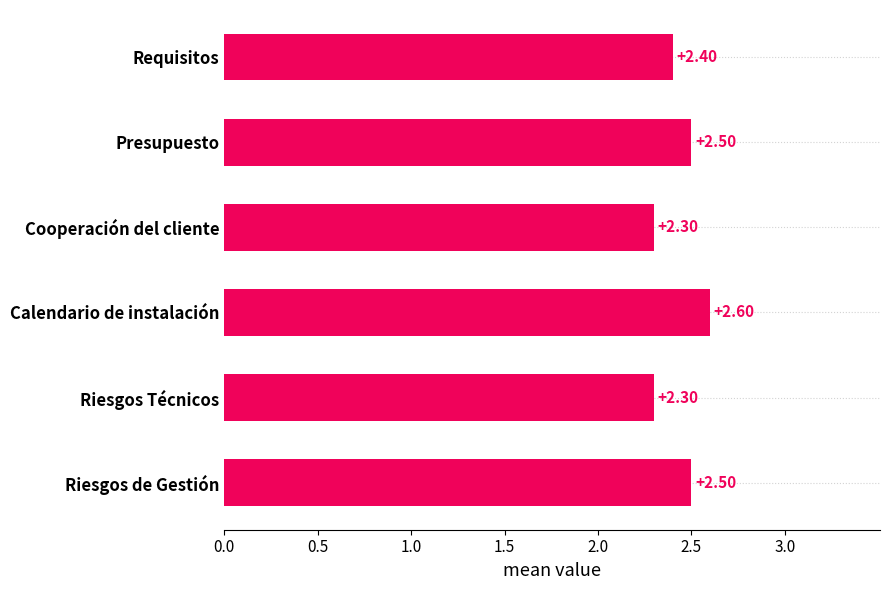

What is the minimum value shown in the chart?

2.3